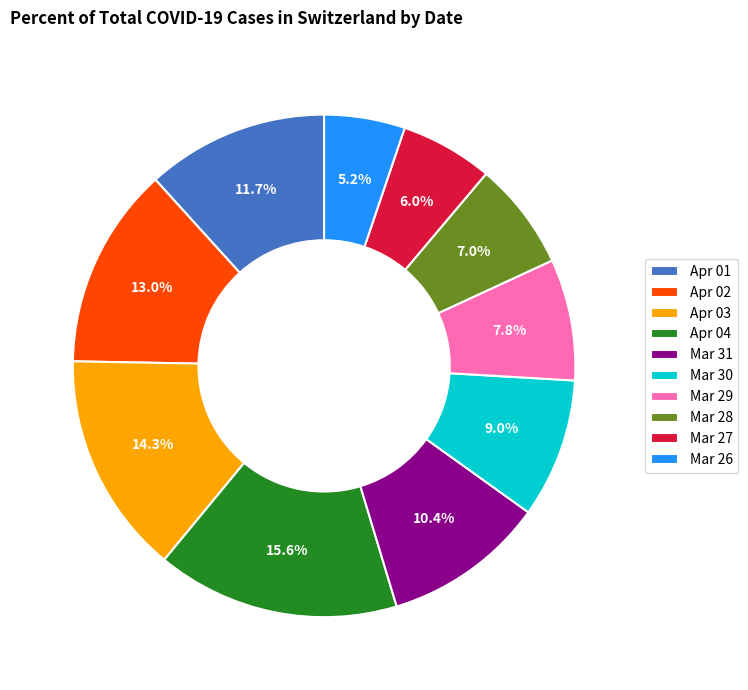

Rank the categories by value from highest to lowest.

Apr 04, Apr 03, Apr 02, Apr 01, Mar 31, Mar 30, Mar 29, Mar 28, Mar 27, Mar 26